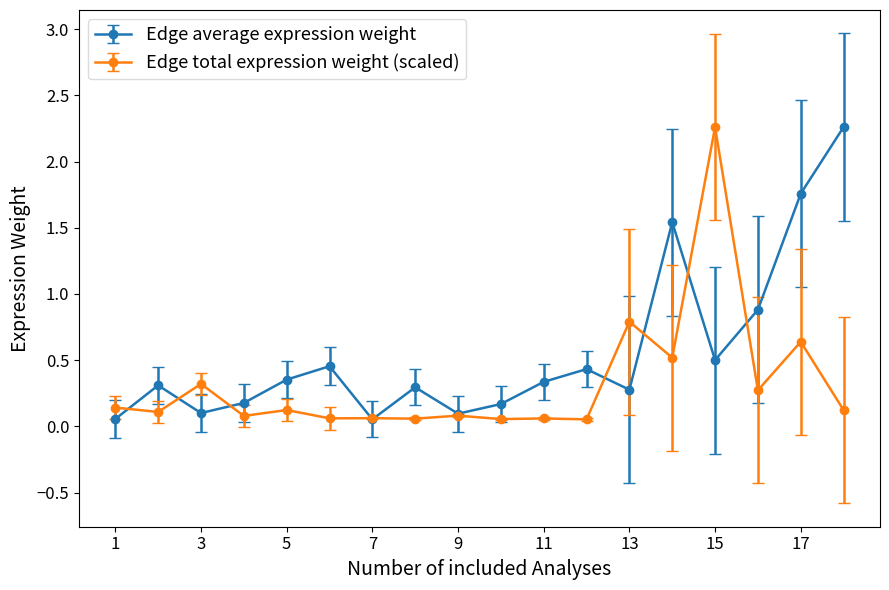

Does the chart display data point markers on the line(s)?

Yes